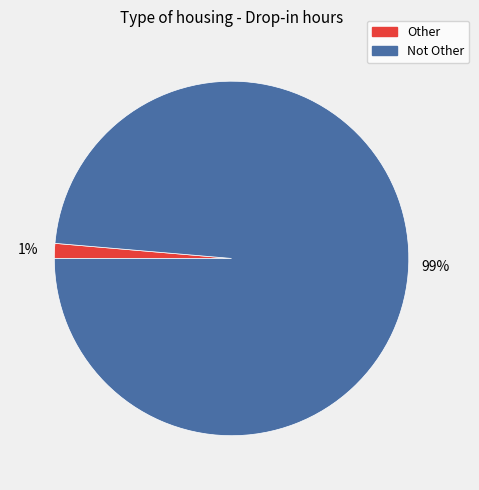

Is the sum of Other and Not Other greater than half?

Yes